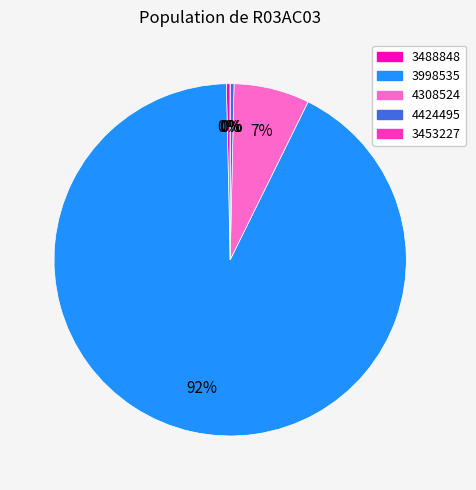

True or false: 4424495 accounts for 0% of the total.

True